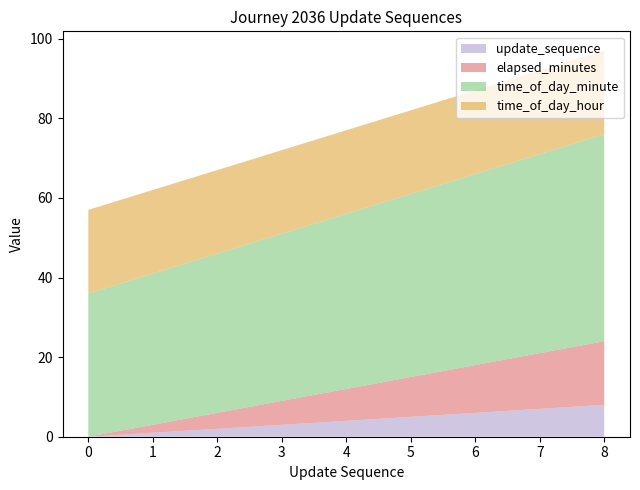

Is it true that update_sequence equals 4 at 4?

True